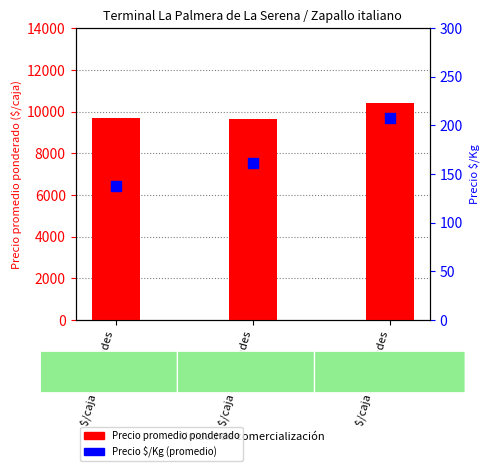

Is the value of Precio $/Kg (promedio) at $/caja 50 unidades greater than the value of Precio promedio ponderado at $/caja 60 unidades?

No